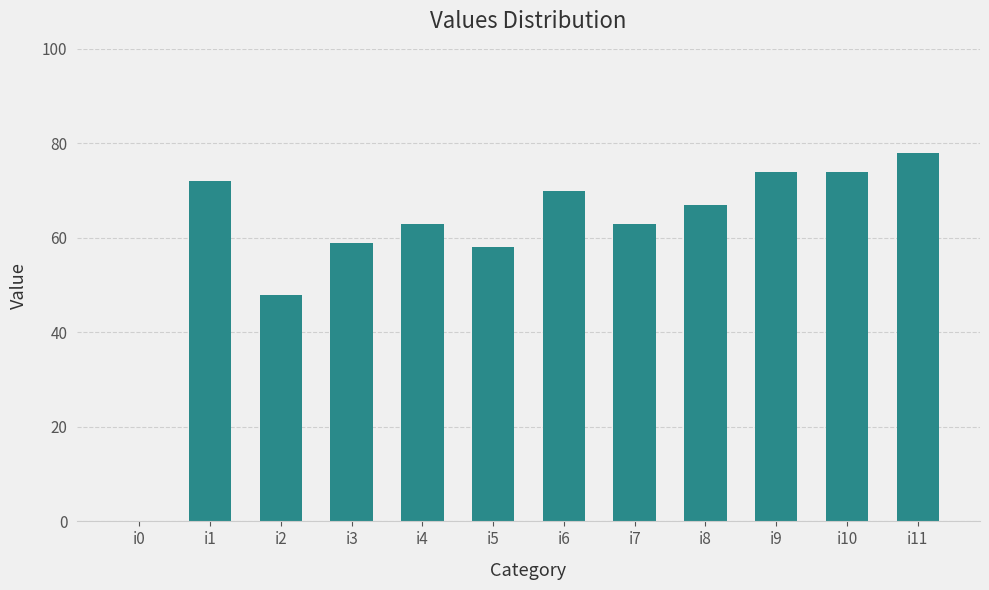

What is the difference between the values at i6 and i8?

3